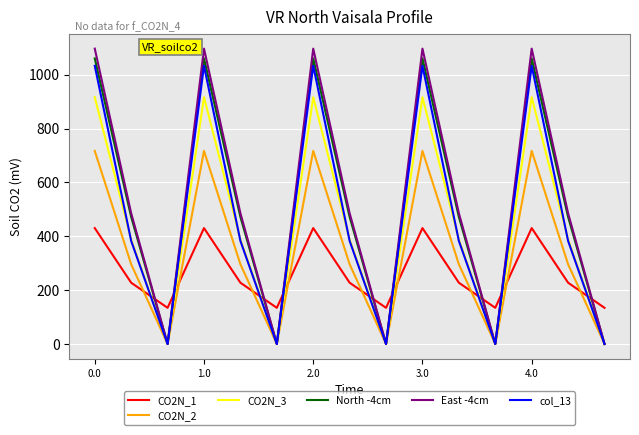

What are all the series names shown in the legend?

CO2N_1, CO2N_2, CO2N_3, North -4cm, East -4cm, col_13